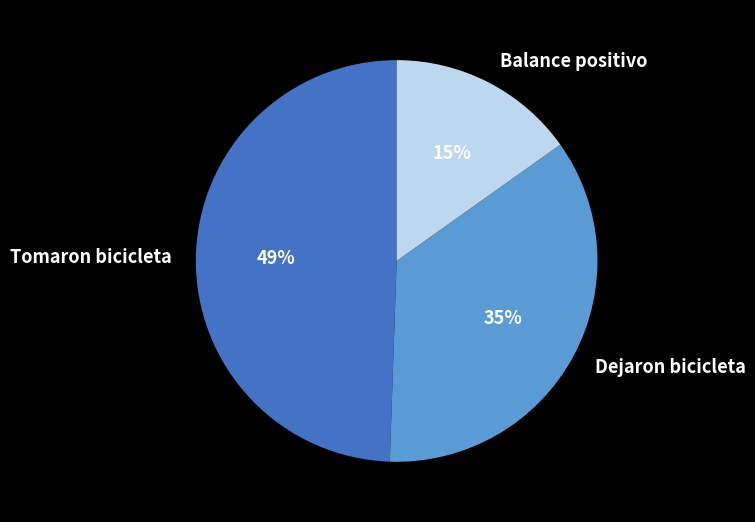

How many slices are in this pie chart?

3